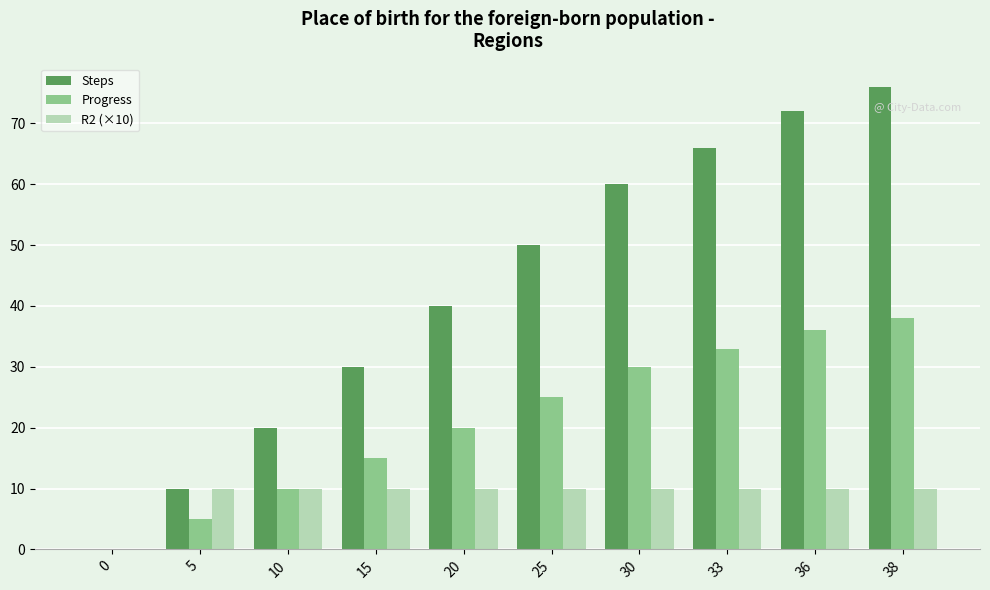

Count the number of data series in this chart.

3